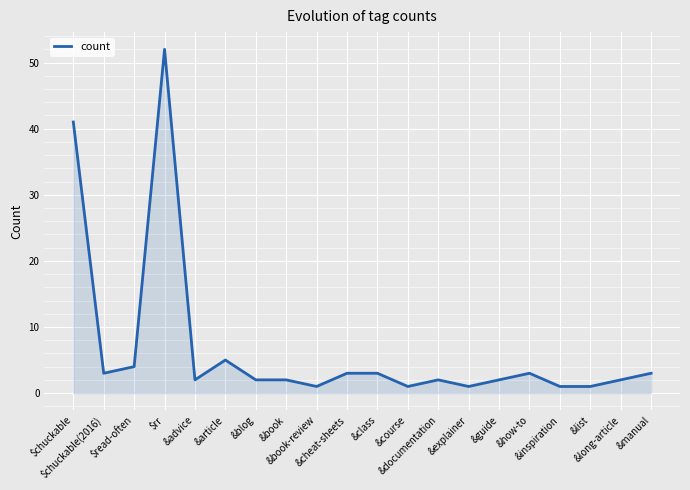

What is the maximum value shown in the chart?

52